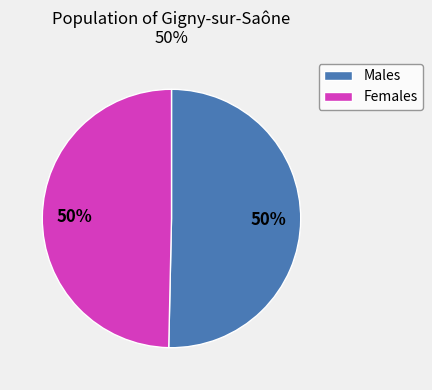

To the nearest percent, what percentage of the pie is Females?

50%